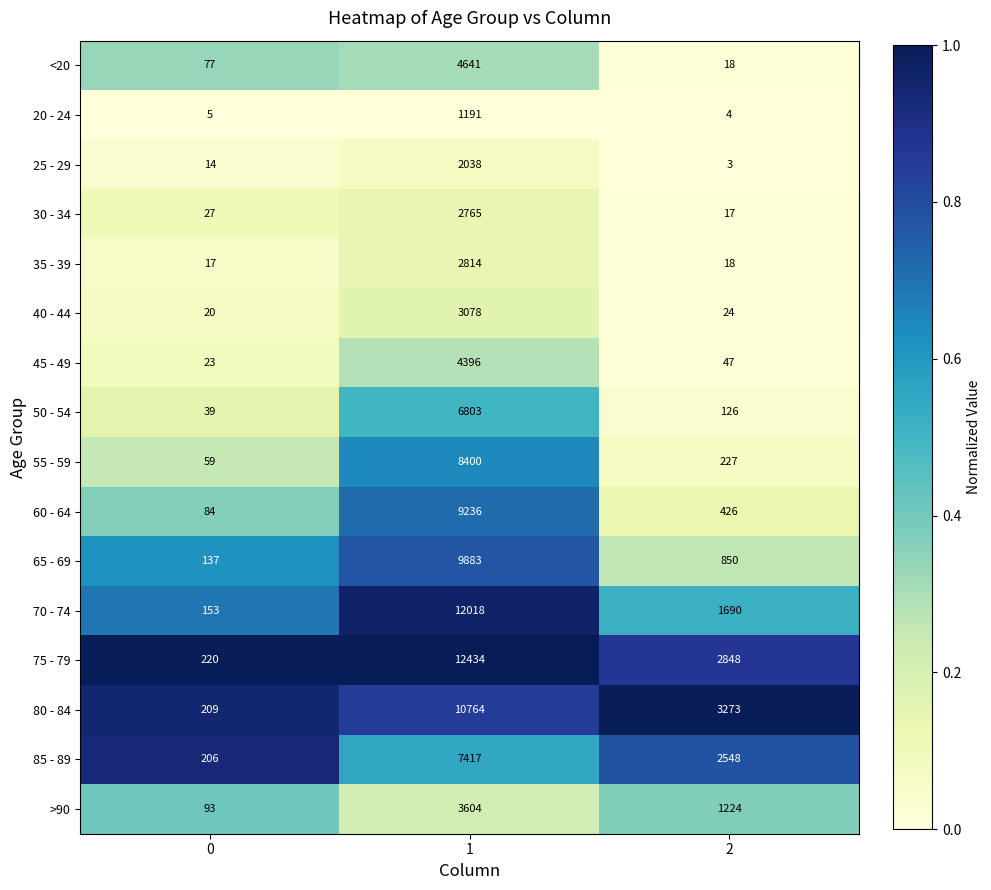

What is the spread (max minus min) of values at 2?

3270